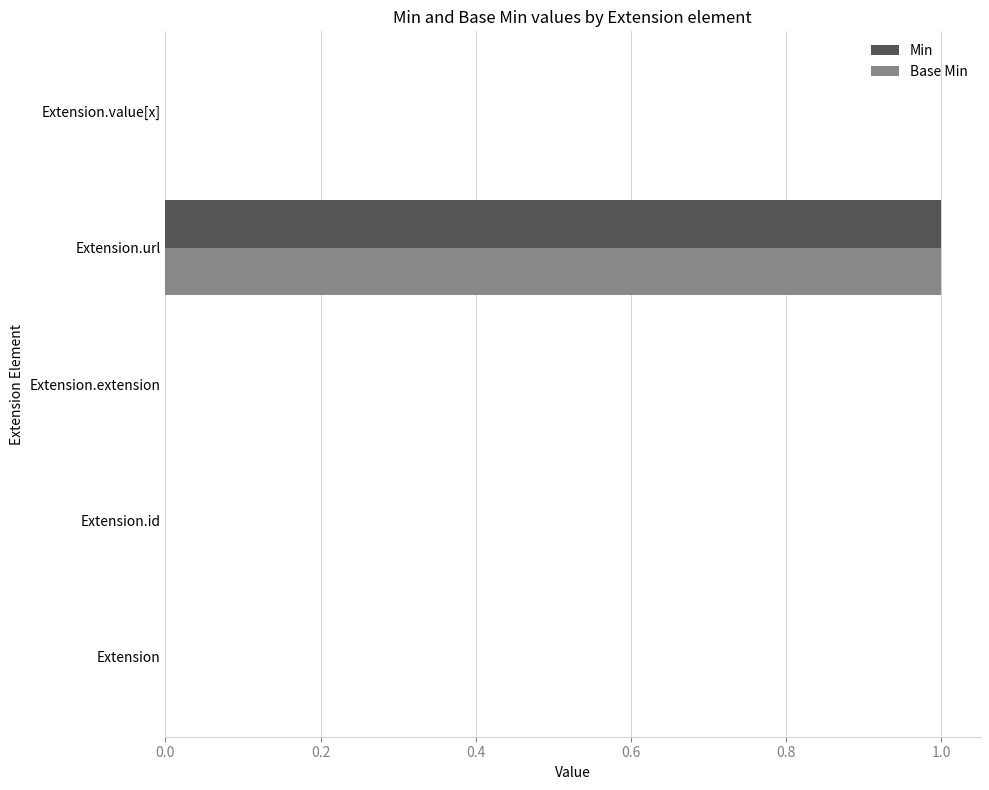

How many Min values are between 0 and 1?

5